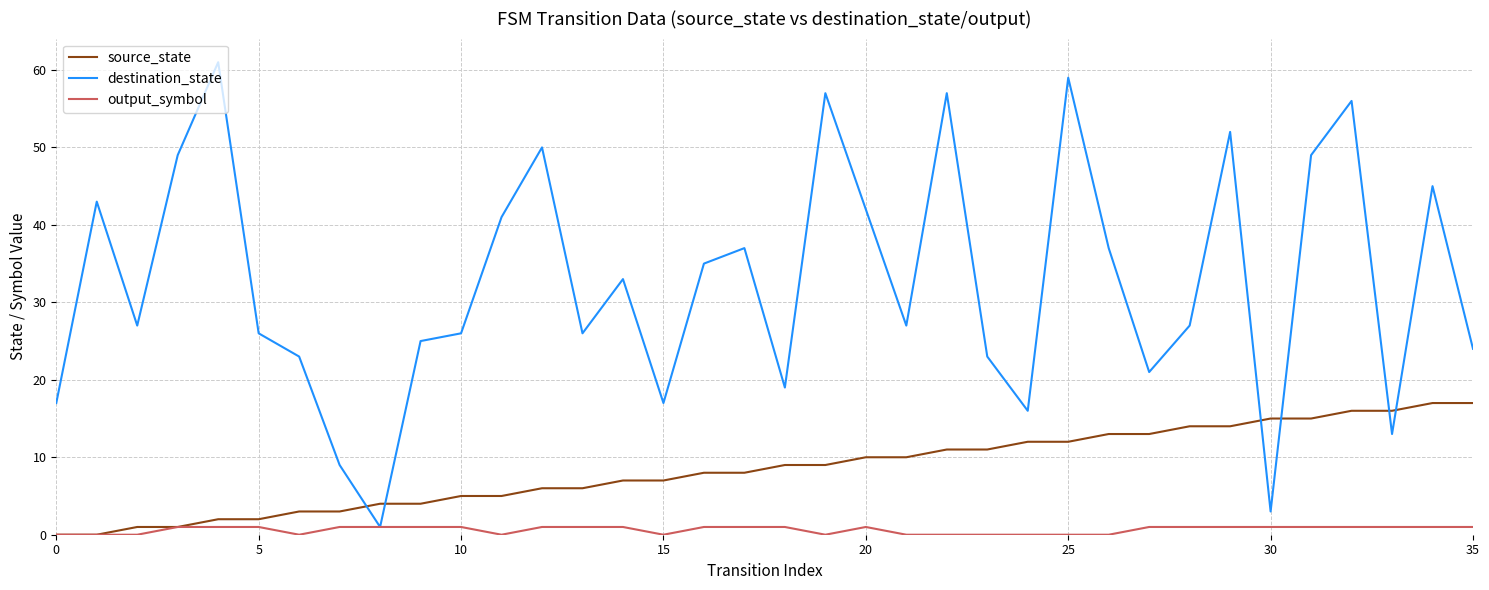

Rank the series by their maximum value, from highest to lowest.

destination_state, source_state, output_symbol